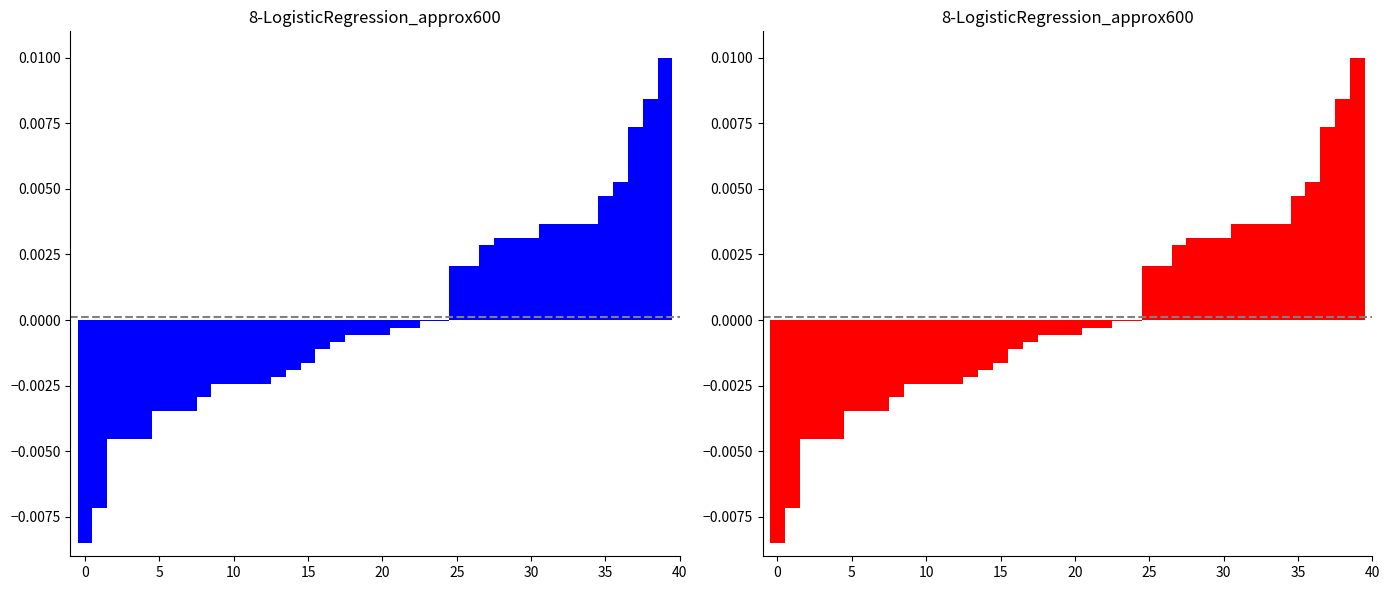

Between 0 and 35, which is larger?

35